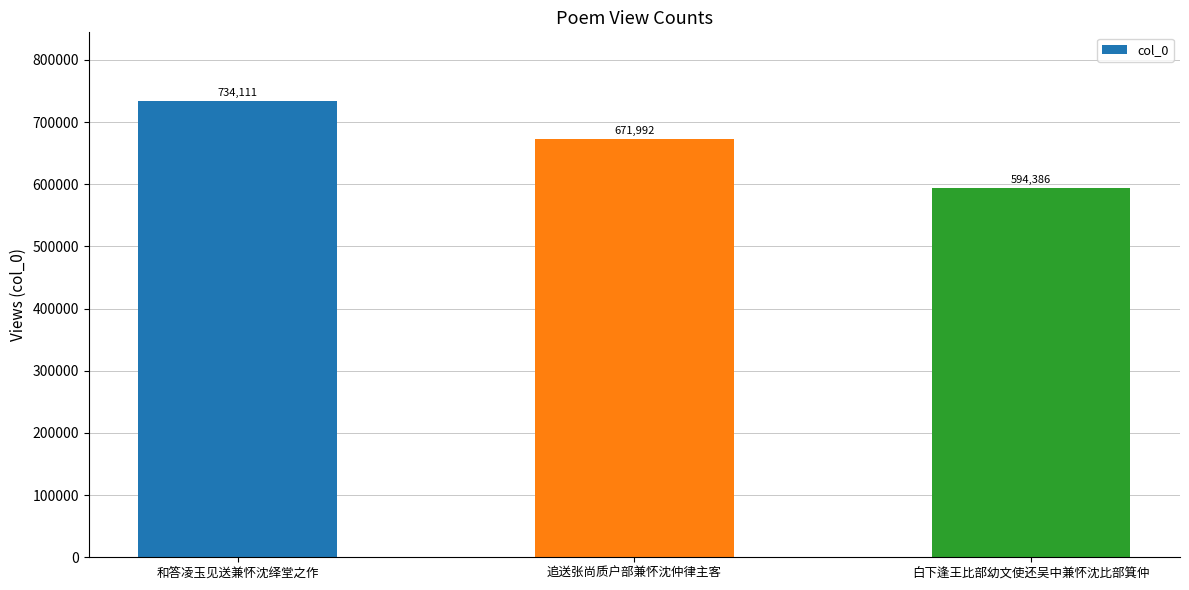

What value does the data have at 追送张尚质户部兼怀沈仲律主客, to the nearest 50?

672000